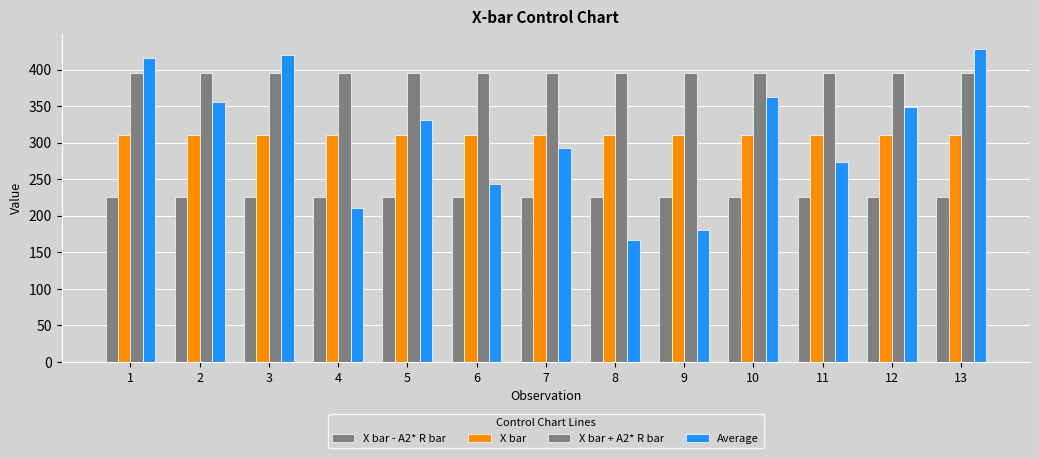

True or false: X bar + A2* R bar has a value of 523.6 at 12.

False